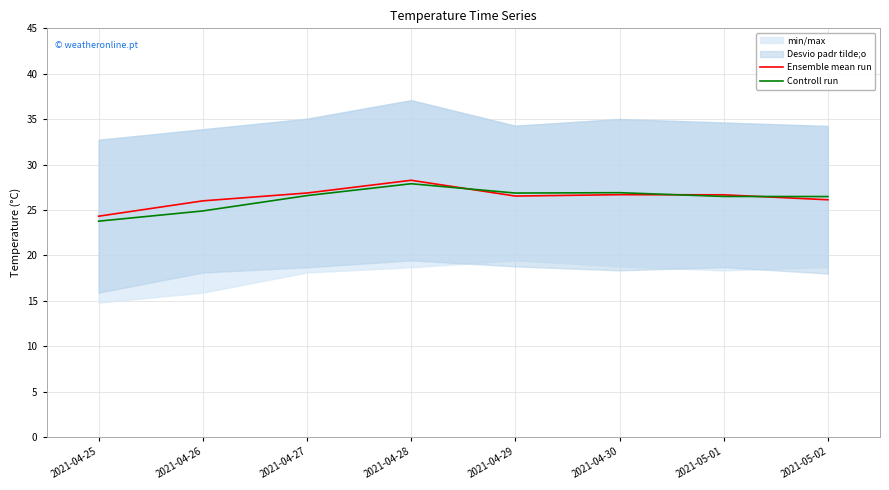

What is the approximate value of Controll run at 2021-04-28?

27.9